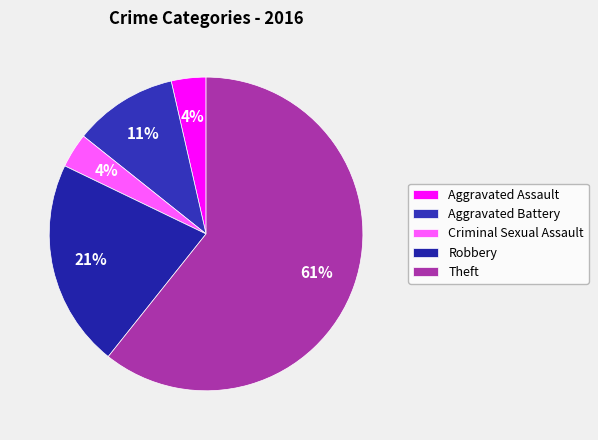

Which category accounts for the majority?

Theft